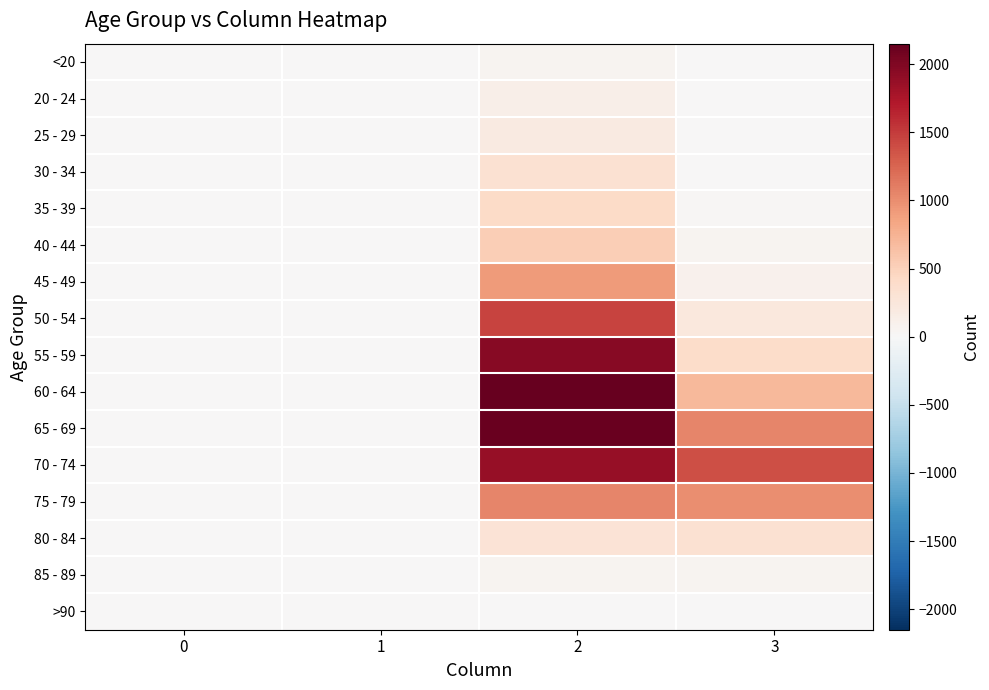

How many distinct data groups are displayed?

16